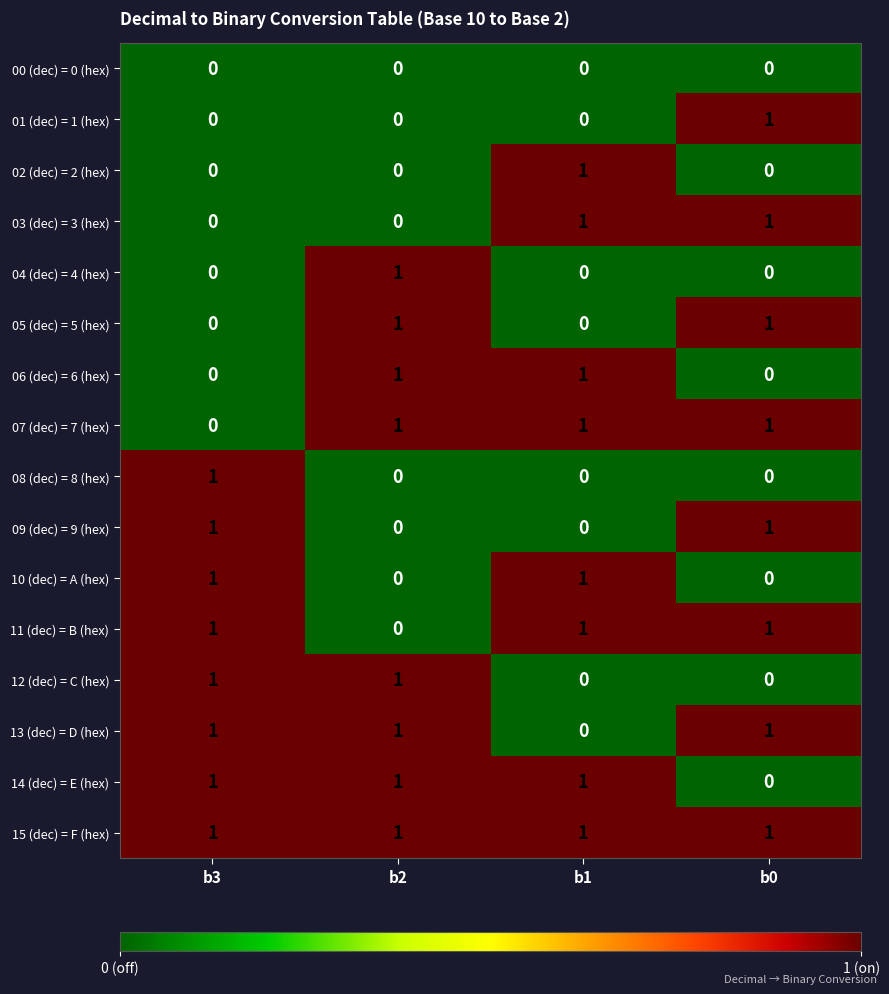

What is the sum of all 13 (dec) = D (hex) values?

3